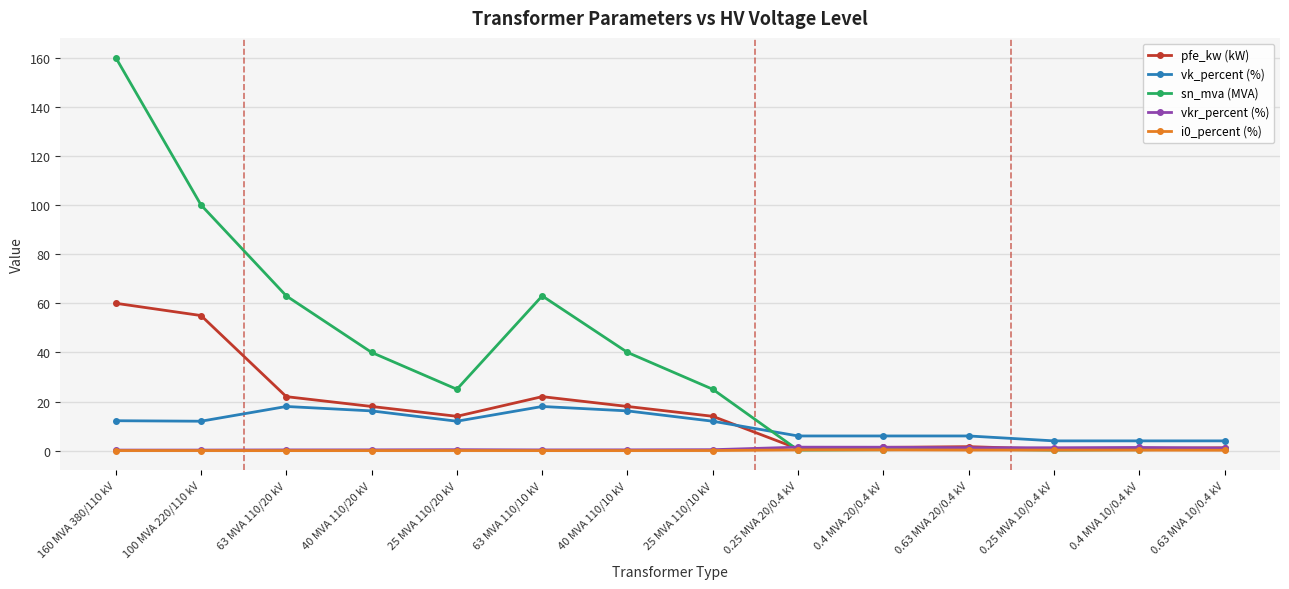

What is the highest value of the i0_percent (%) series?

0.3